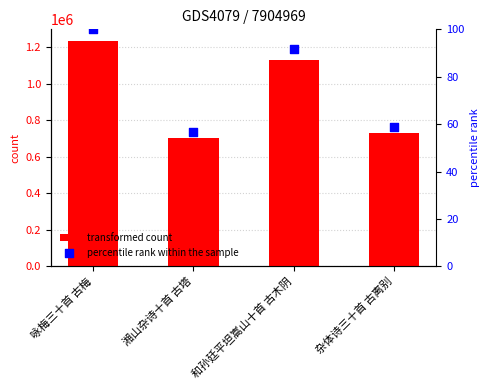

At how many categories does at least one series exceed 1235001?

1